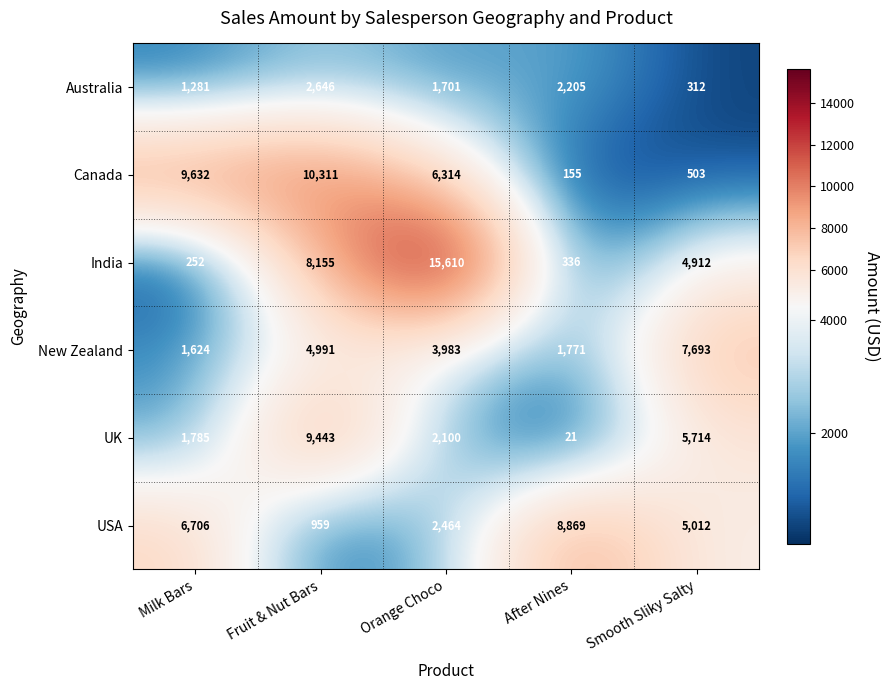

Where is India nearest to the value 7931?

Fruit & Nut Bars